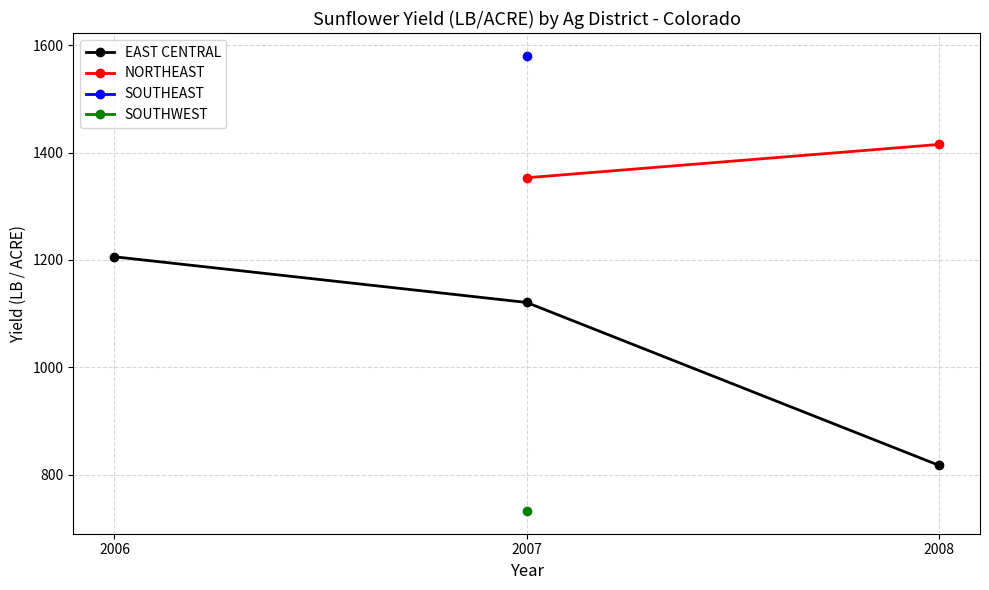

List the labels in order of EAST CENTRAL value, largest first.

2006, 2007, 2008